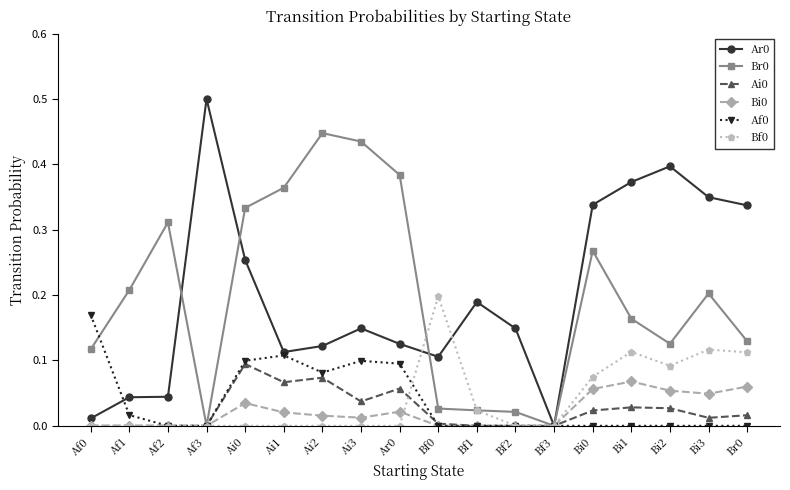

What is the maximum value shown in the chart?

0.5